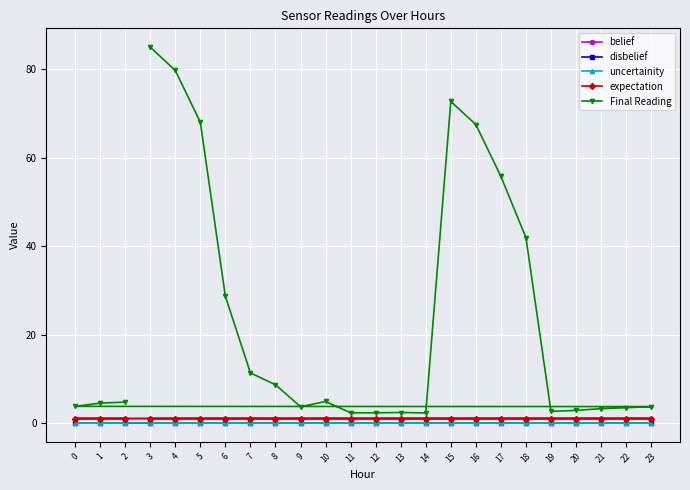

List the series in order of their peak value, highest first.

Final Reading, expectation, belief, uncertainity, disbelief